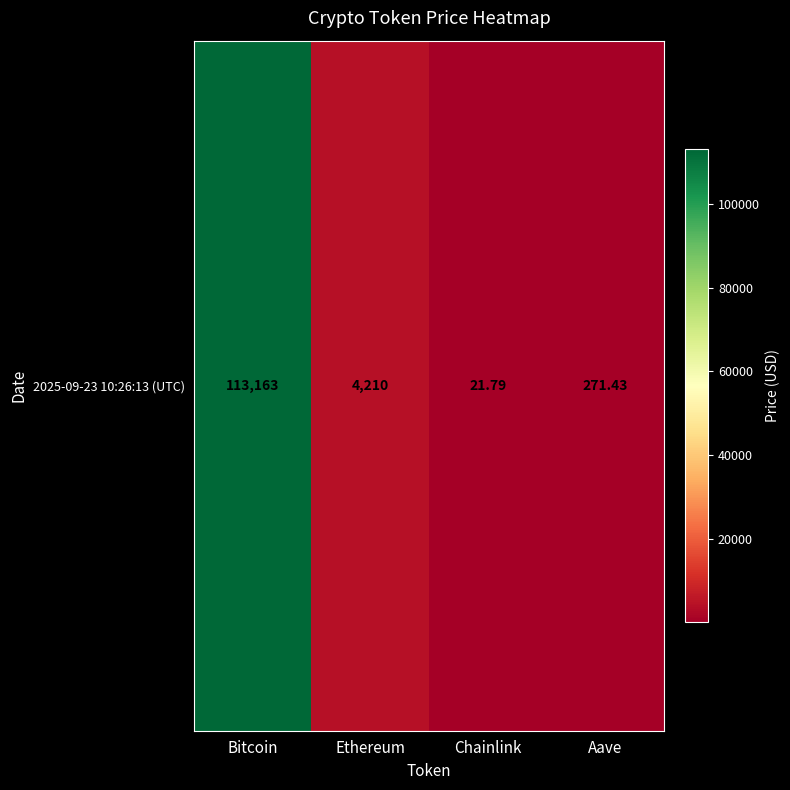

True or false: the data shows 21.8 at Chainlink.

True